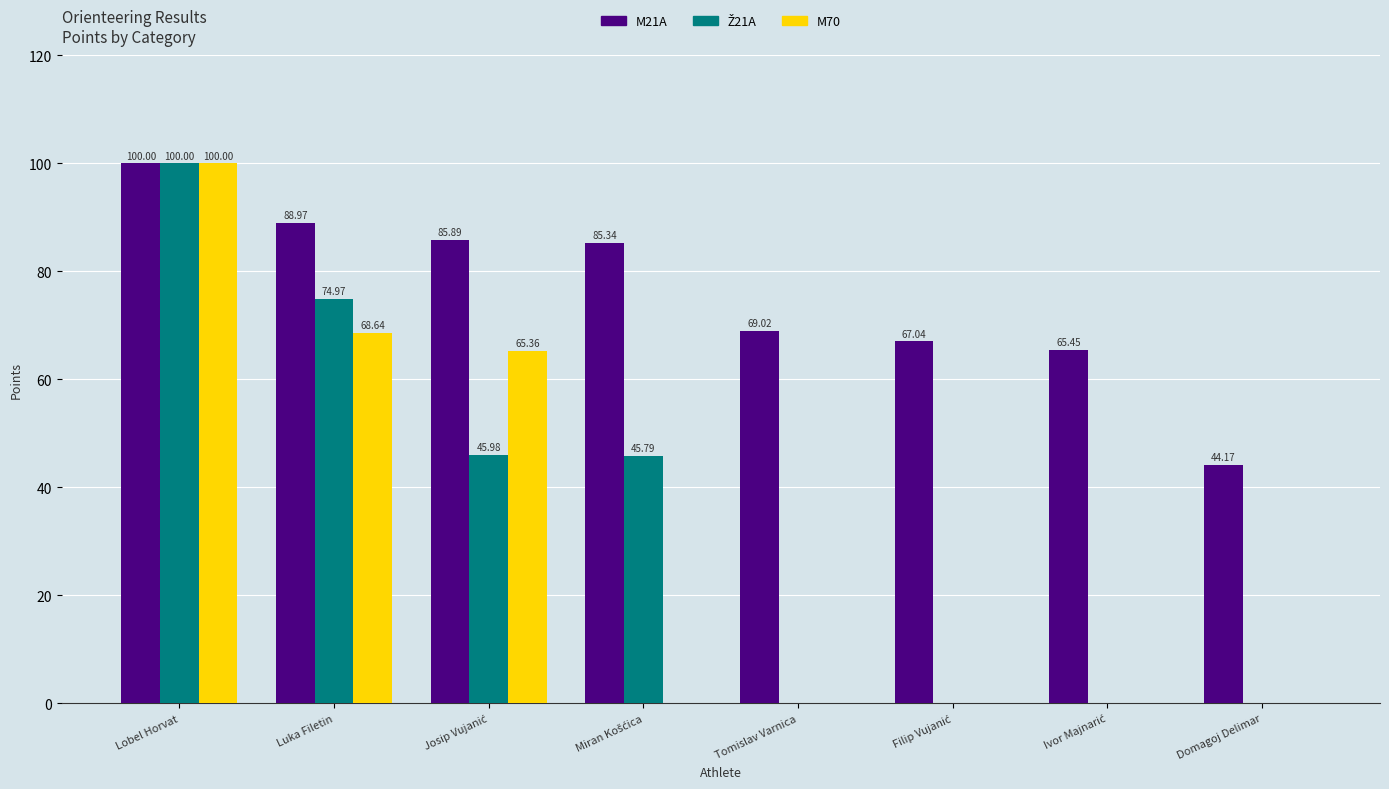

Which series has the largest total across all categories?

M21A